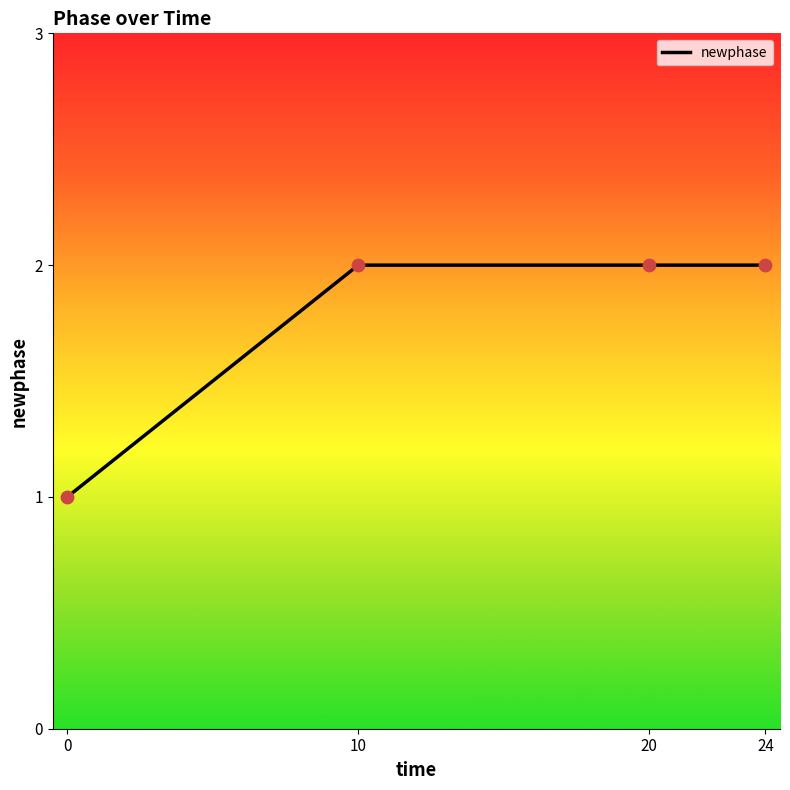

What is the change in value from 0 to 24?

+1